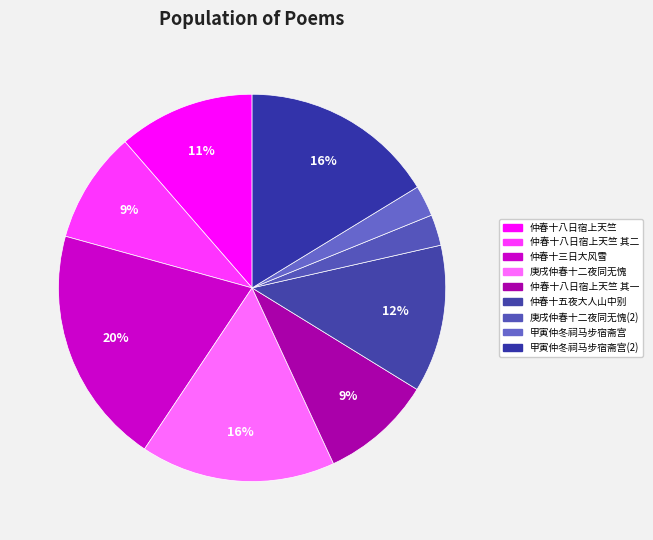

Rank the categories by value from highest to lowest.

仲春十三日大风雪, 甲寅仲冬祠马步宿斋宫乙卯仲春十七日复因马祭到此漫成短篇, 庚戌仲春十二夜同无愧饮林夫西窗有感, 仲春十五夜大人山中言旋即别写怀, 仲春十八日宿上天竺, 仲春十八日宿上天竺 其二, 仲春十八日宿上天竺 其一, 甲寅仲冬祠马步宿斋宫乙卯仲春十七日复因马, 庚戌仲春十二夜同无愧饮林夫西窗有感